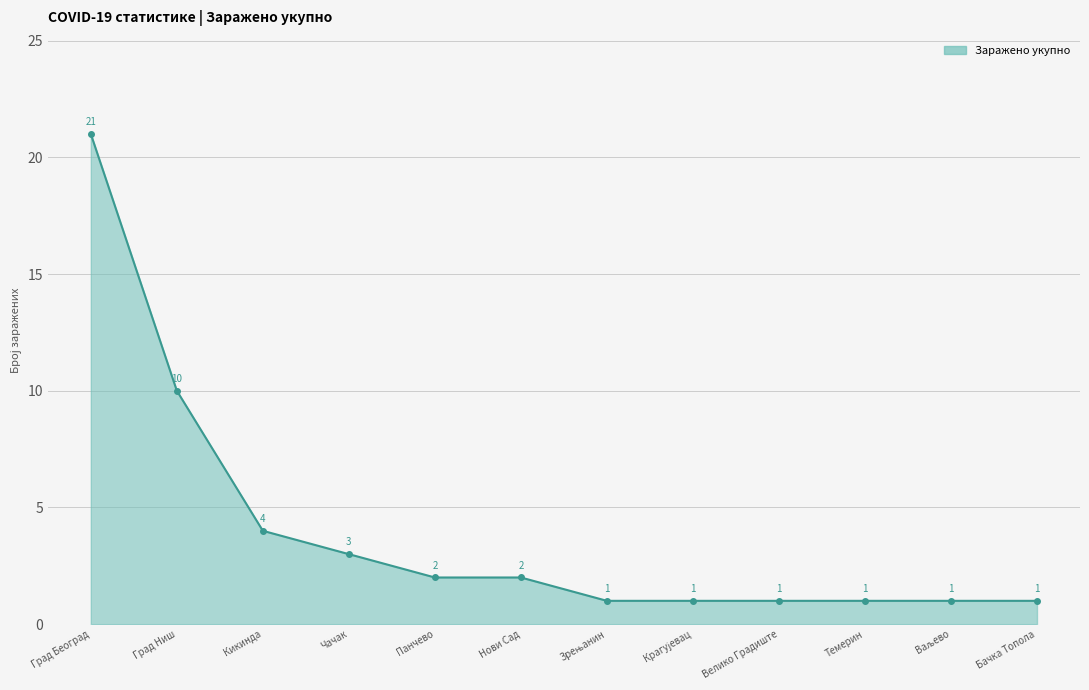

Does the chart have visible grid lines?

Yes